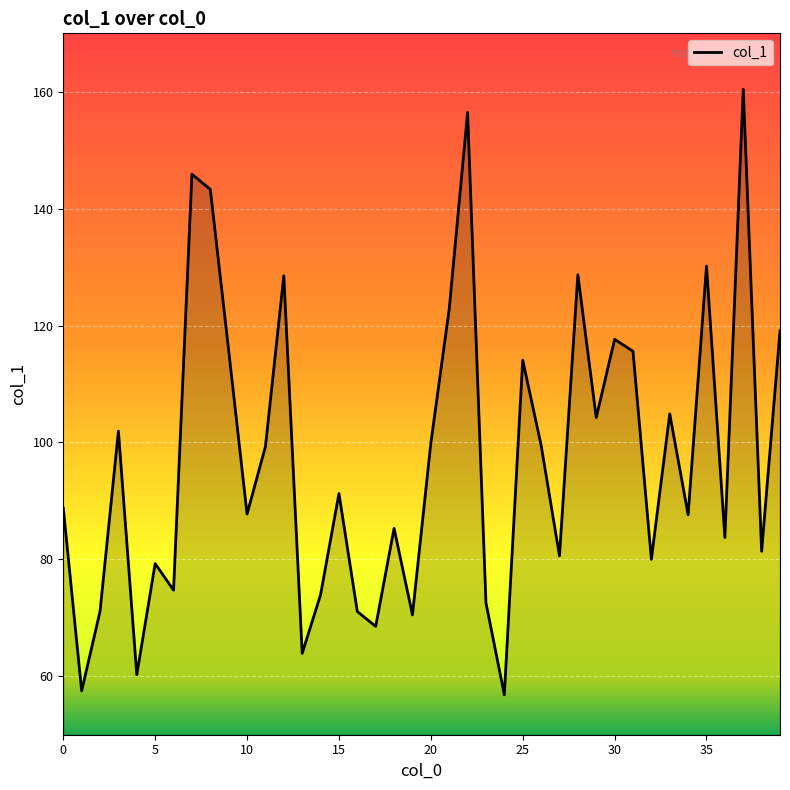

What is the difference between the maximum and minimum values?

103.6